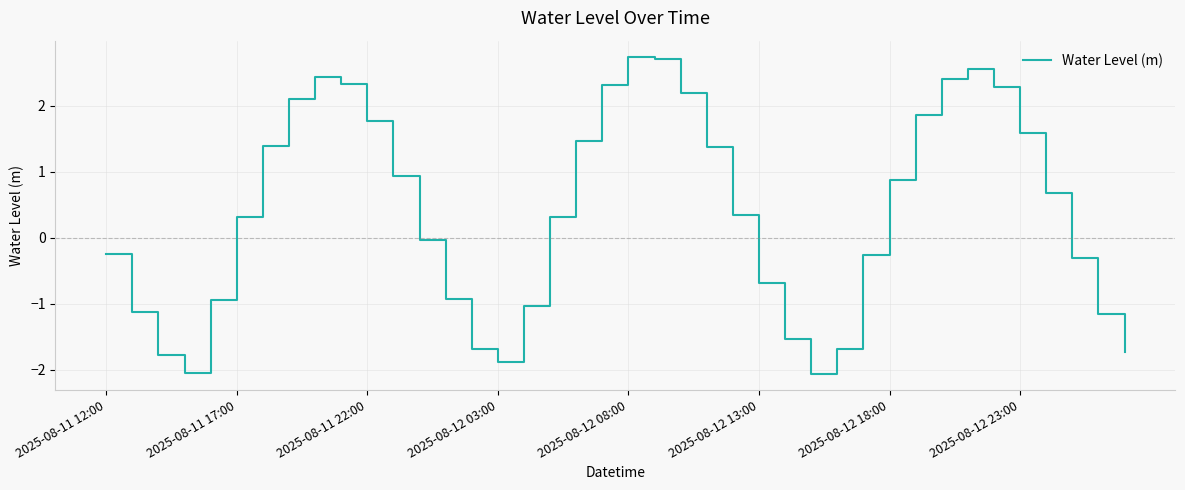

What is the greatest value displayed?

2.7